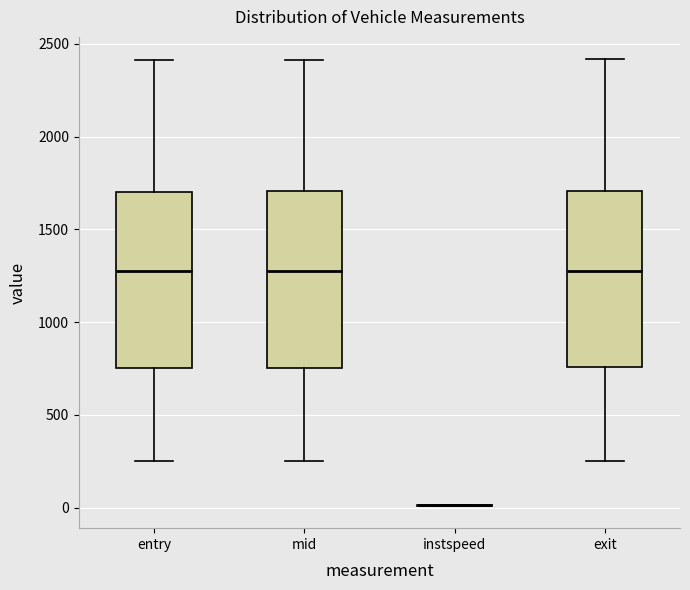

Where does the upper whisker of the box for mid end on the y-axis? The values are not printed on the chart, so give them approximately, as read against the axis.

2400